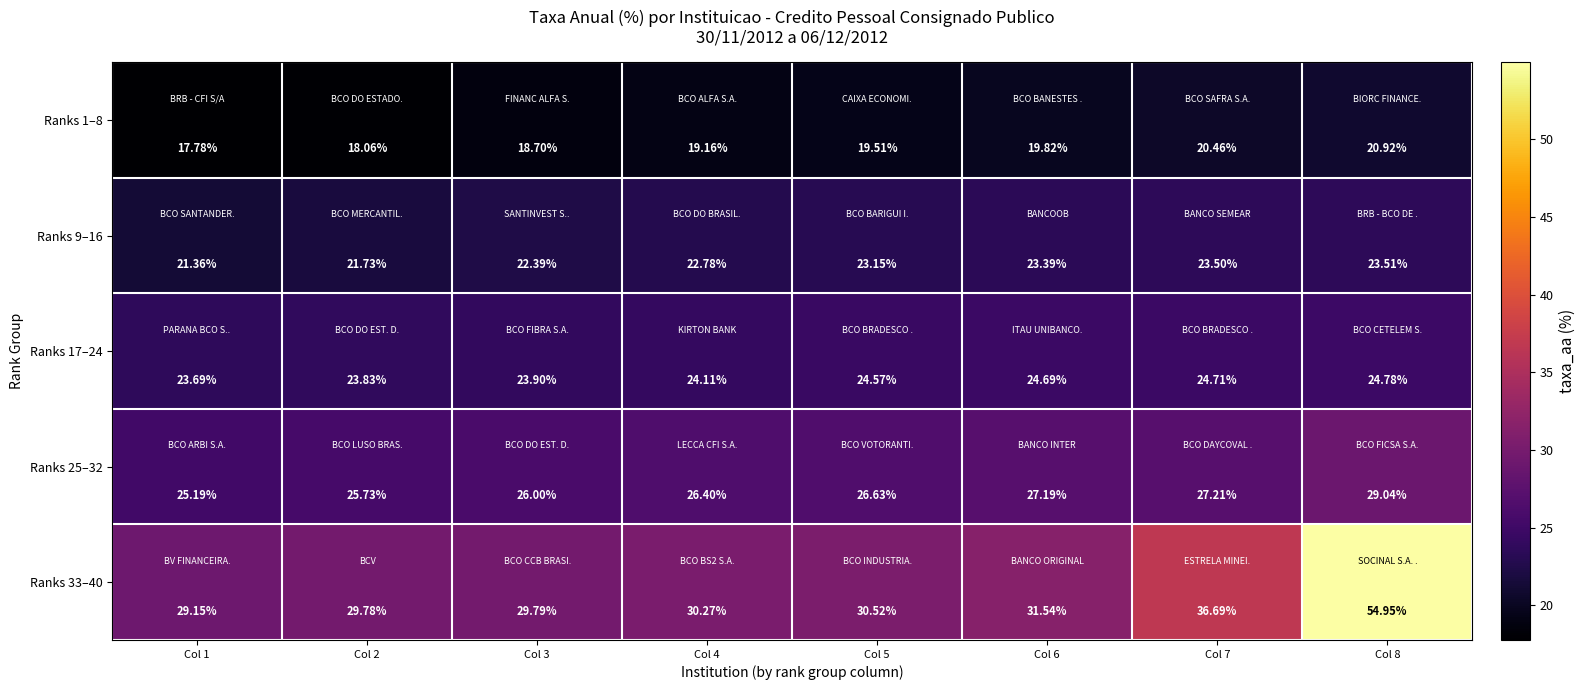

Is the value of Ranks 1–8 at Col 1 greater than the value of Ranks 17–24 at Col 6?

No